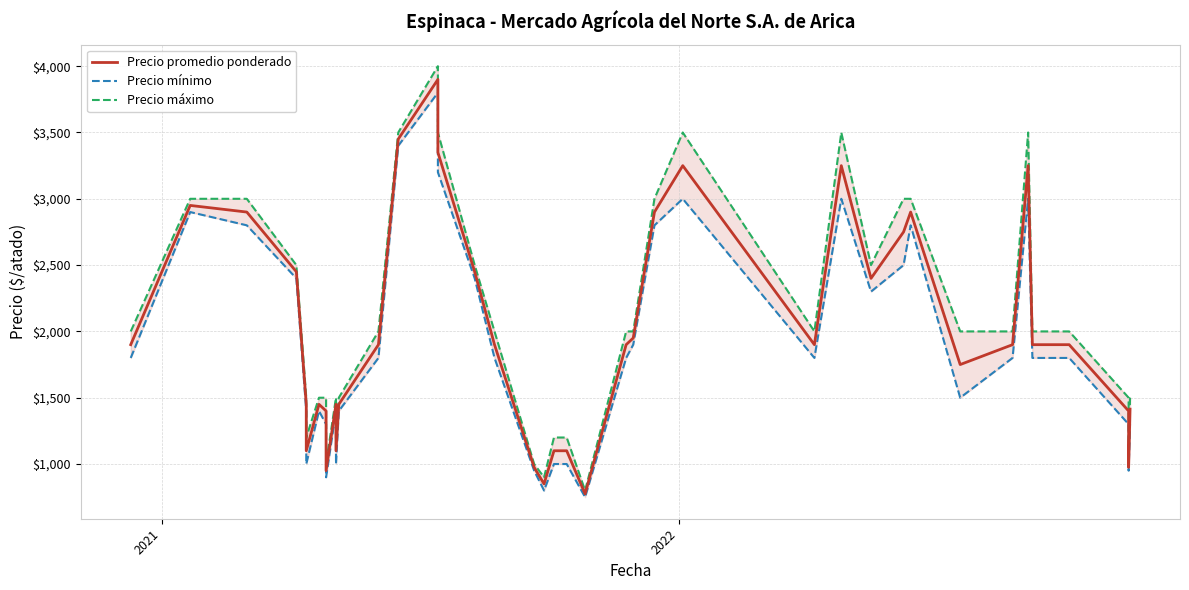

What is the lowest value of the Precio máximo series?

800